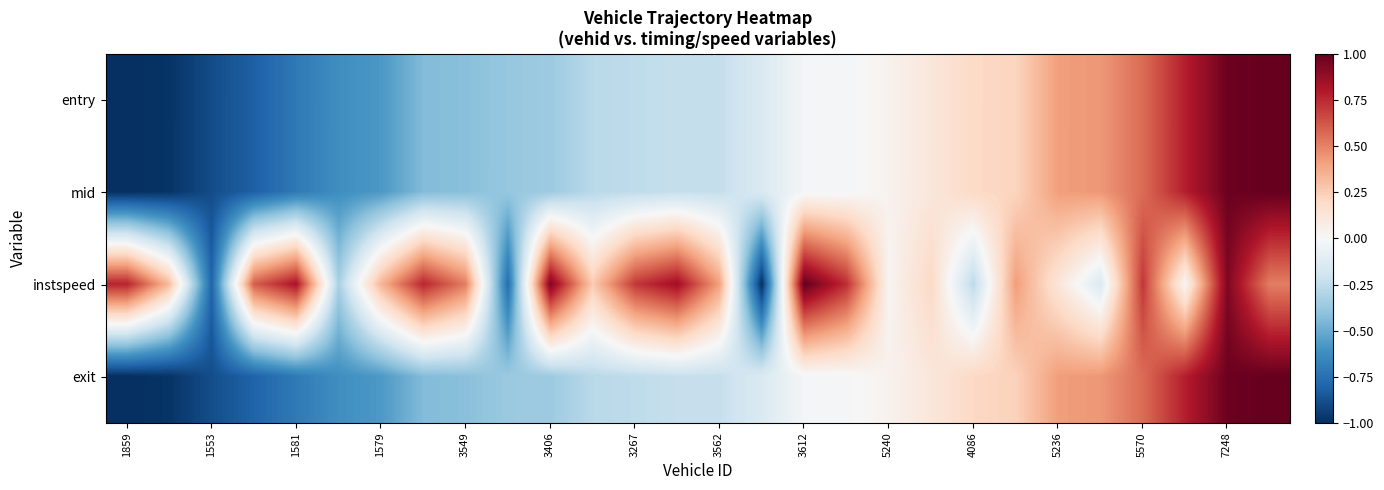

Reading right to left, transcribe all the data shown in this chart.

entry: 1.0	1.0	0.8	0.6	0.4	0.4	0.2	0.2	0.1	0.0	-0.0	-0.0	-0.1	-0.2	-0.2	-0.3	-0.3	-0.4	-0.4	-0.4	-0.4	-0.6	-0.6	-0.7	-0.8	-0.9	-1.0	-1.0
mid: 1.0	1.0	0.8	0.6	0.4	0.4	0.2	0.2	0.1	0.0	-0.0	-0.0	-0.1	-0.2	-0.2	-0.3	-0.3	-0.4	-0.4	-0.4	-0.4	-0.6	-0.6	-0.7	-0.8	-0.9	-1.0	-1.0
instspeed: 0.5	0.9	0.0	0.7	-0.1	0.1	0.4	-0.3	0.2	0.0	0.7	1.0	-1.0	0.4	0.8	0.7	0.3	0.9	-0.8	0.5	0.8	0.3	-0.3	0.8	0.6	-0.8	0.3	0.8
exit: 1.0	1.0	0.8	0.6	0.4	0.4	0.2	0.2	0.1	0.0	-0.0	-0.0	-0.1	-0.2	-0.2	-0.3	-0.3	-0.4	-0.4	-0.4	-0.4	-0.6	-0.6	-0.7	-0.8	-0.9	-1.0	-1.0